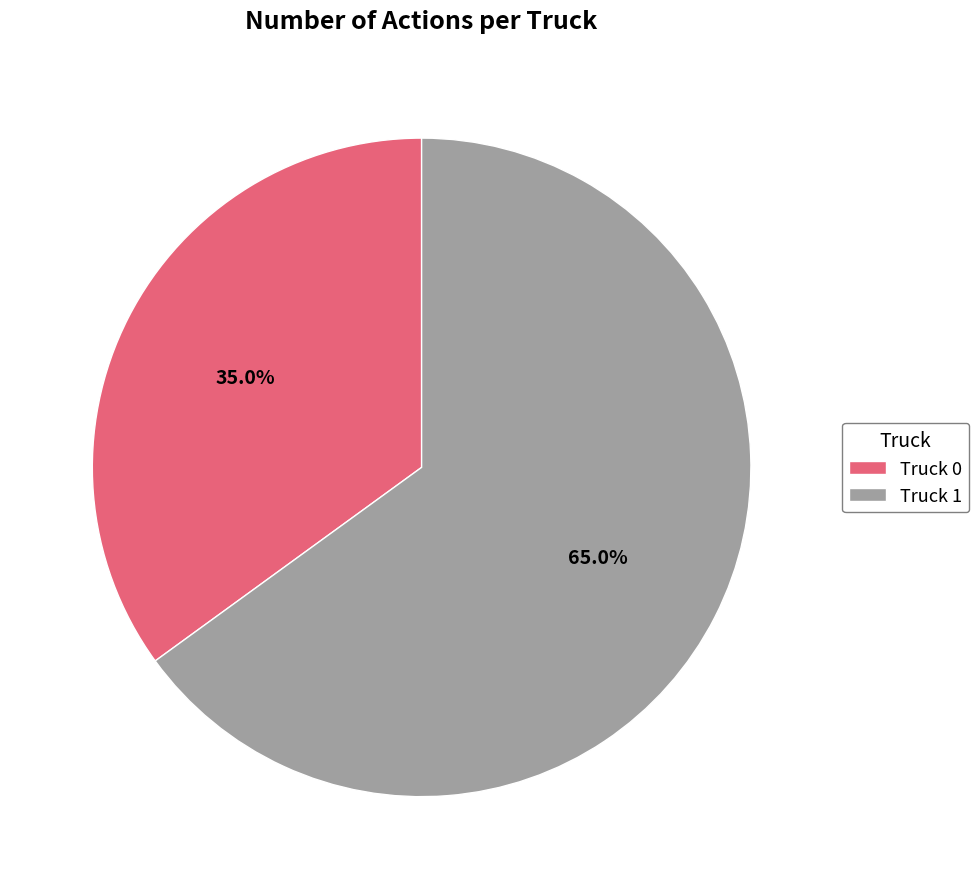

What is the ratio of the value at Truck 0 to the value at Truck 1?

0.5